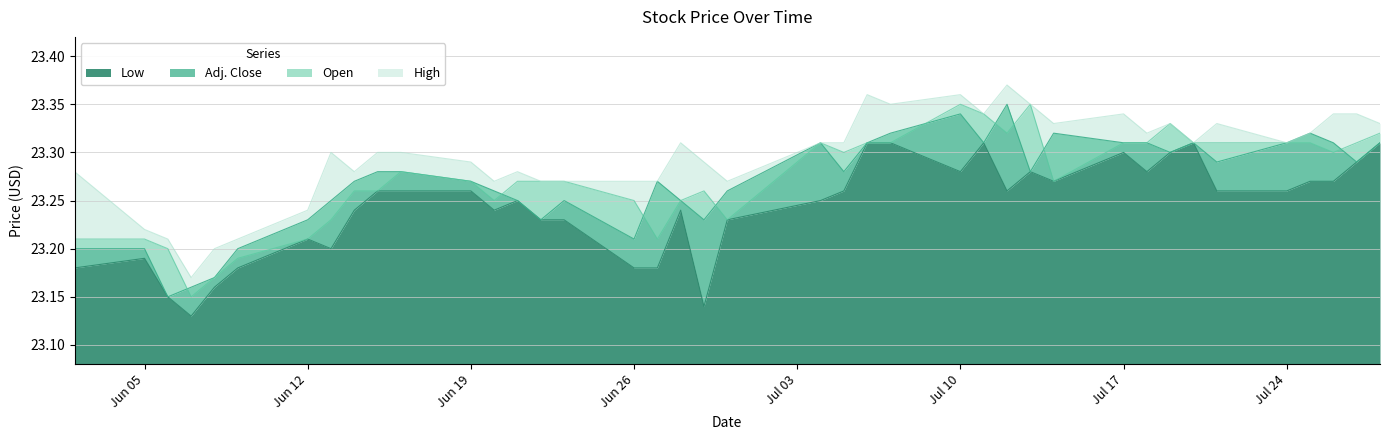

True or false: Adj. Close has more than 0 points higher than both neighbors.

True